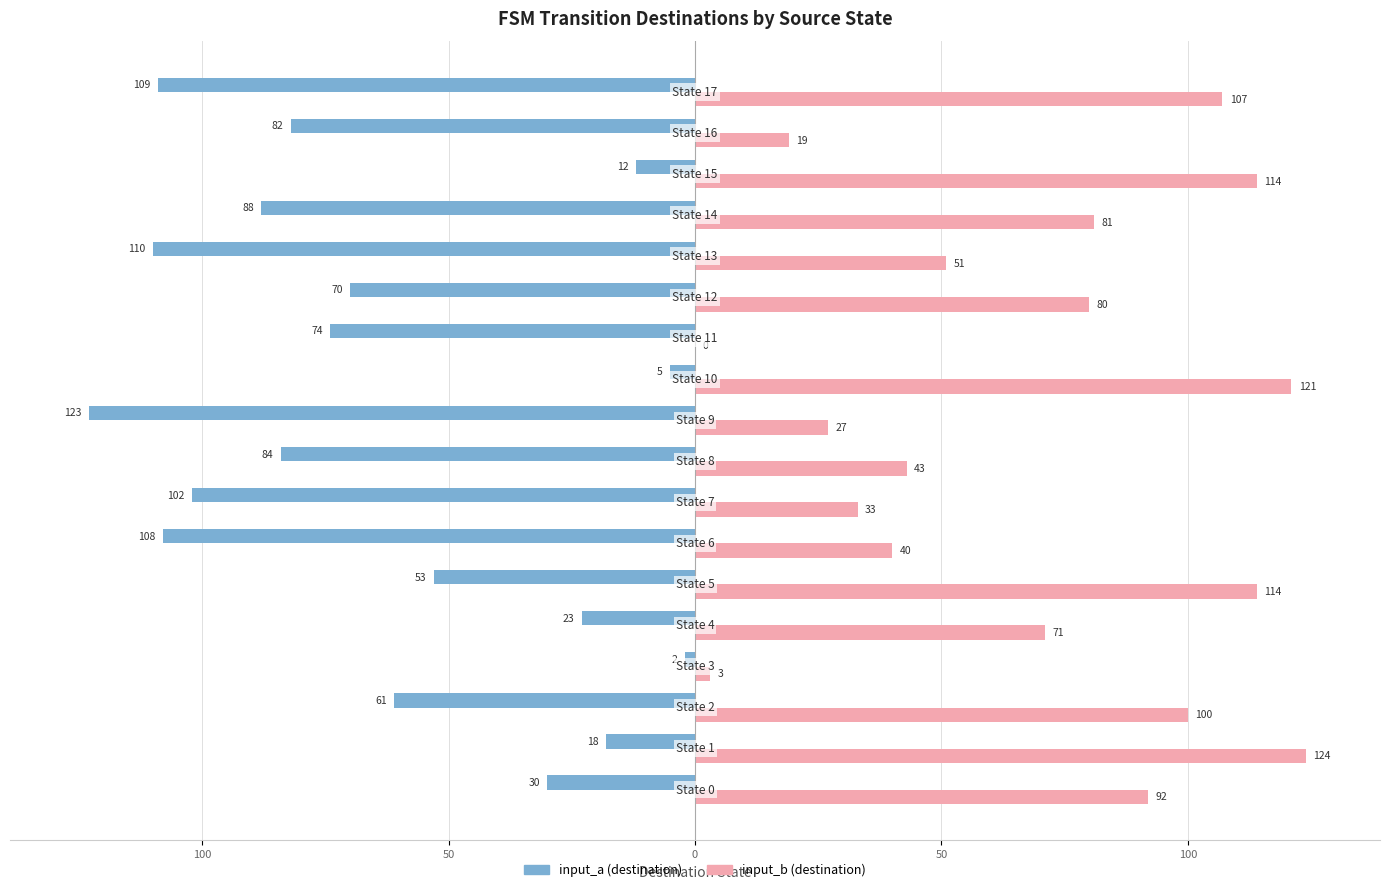

Which series has the largest range (max minus min)?

input_b (destination)